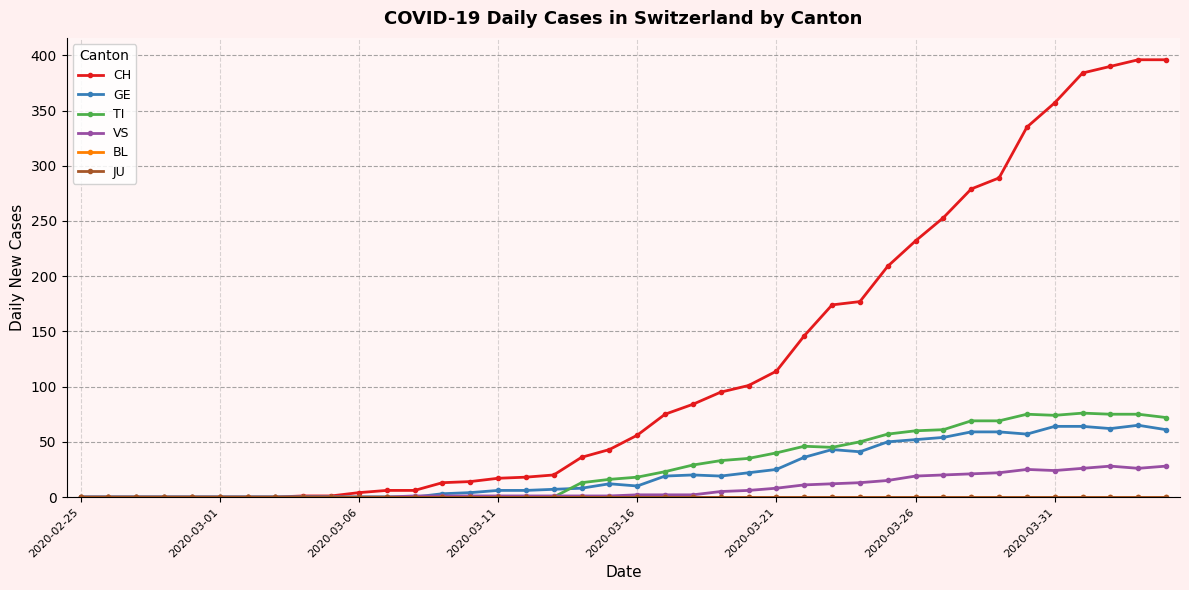

Does the chart have visible grid lines?

Yes